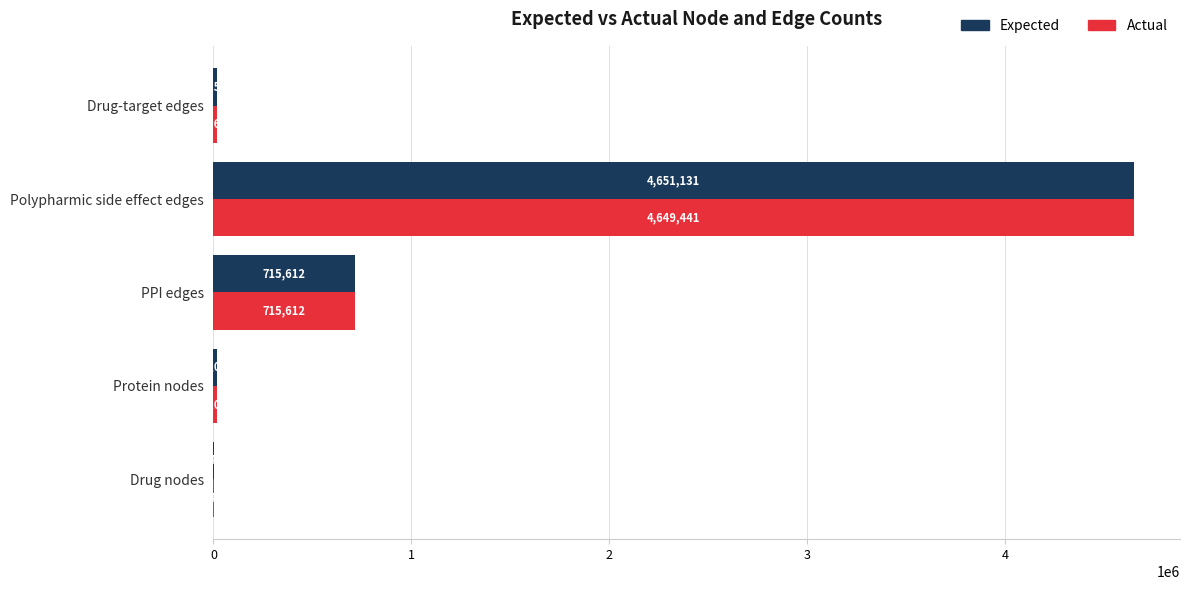

The Actual series shows 645 at Drug nodes. True or false?

True